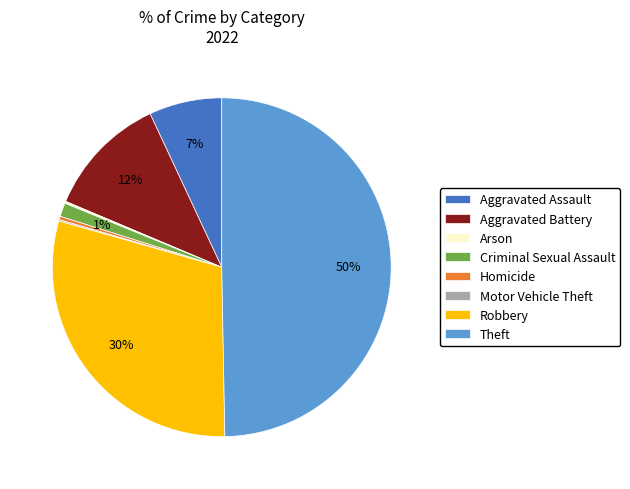

Does Robbery account for over 50% of the chart?

No